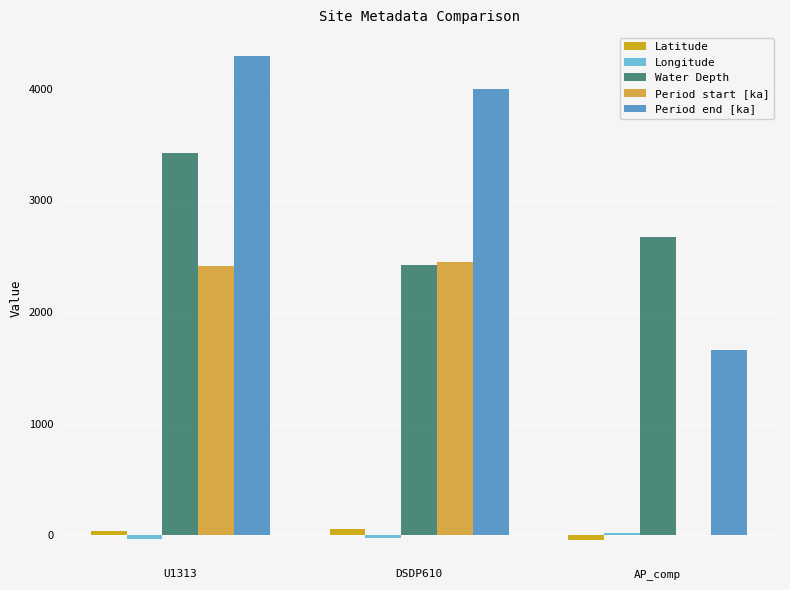

The Period end [ka] series shows 4290.0 at U1313. True or false?

True